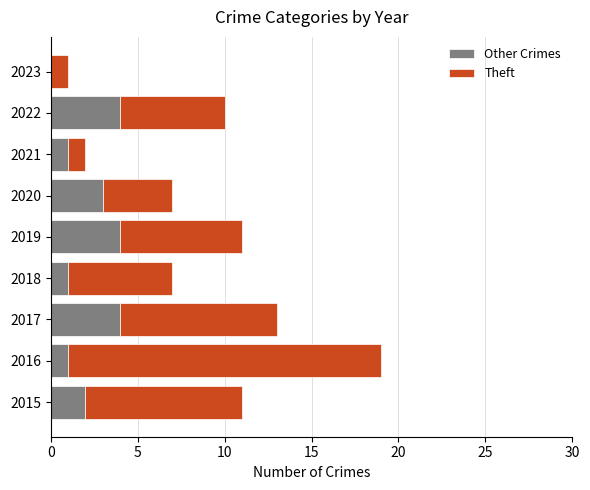

At which category is the sum across all series the highest?

2016